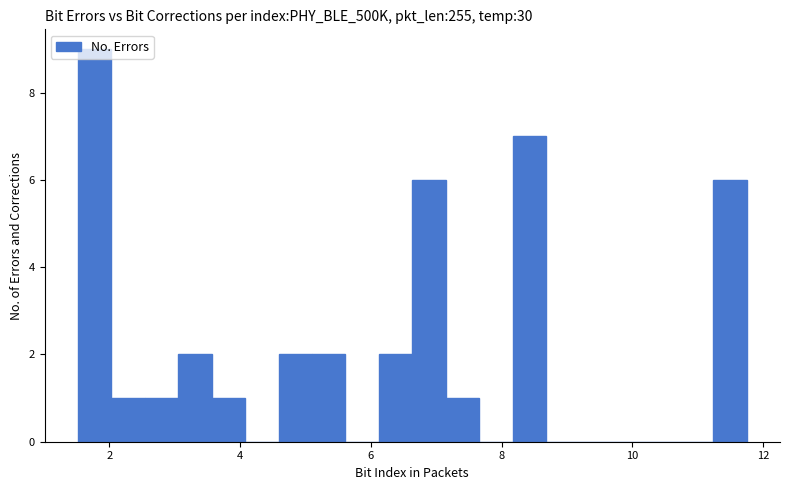

Read against the x-axis, roughly where is the centre of the tallest bar?

1.8